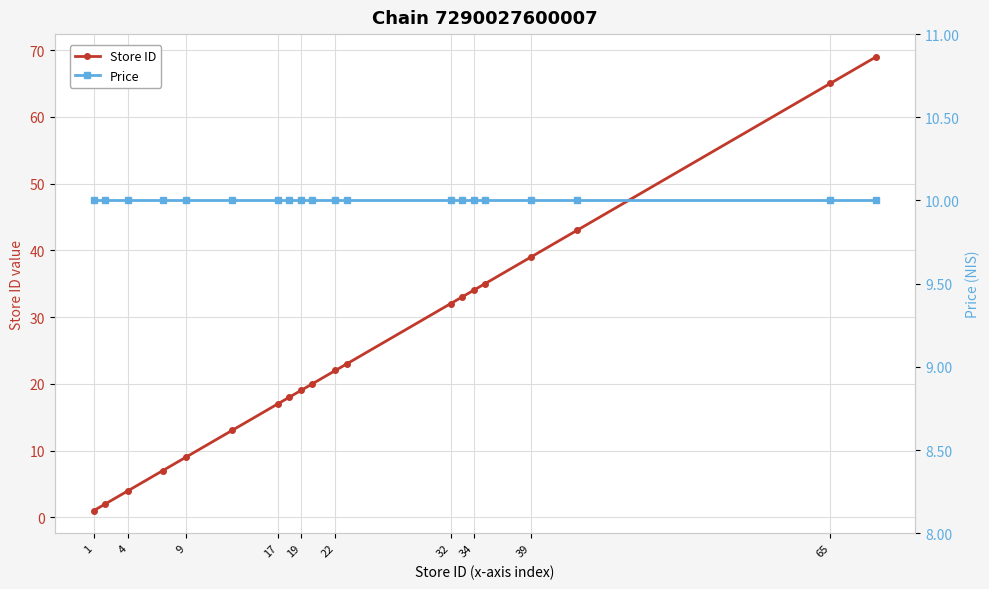

What is the greatest value displayed?

69